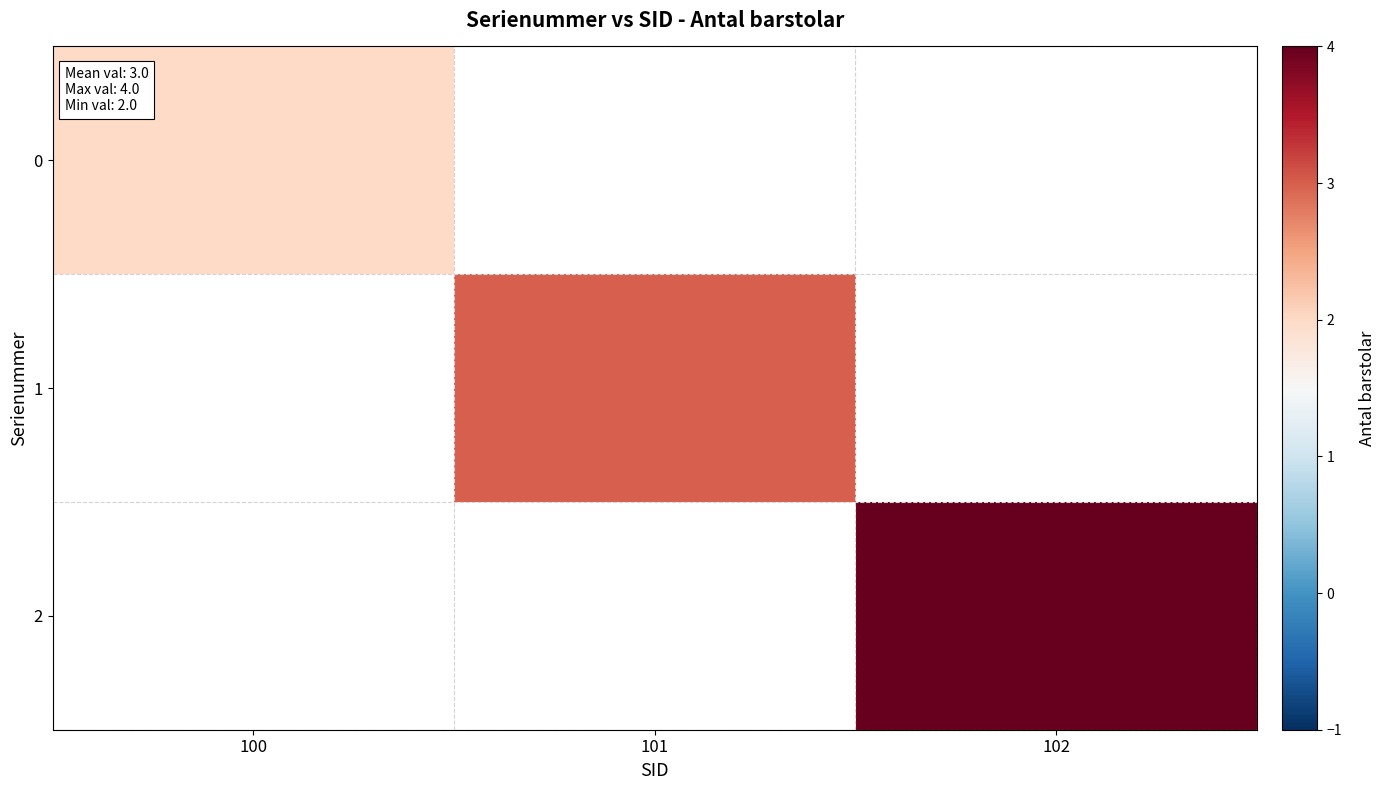

Is it true that 1 equals 3.0 at 101?

True